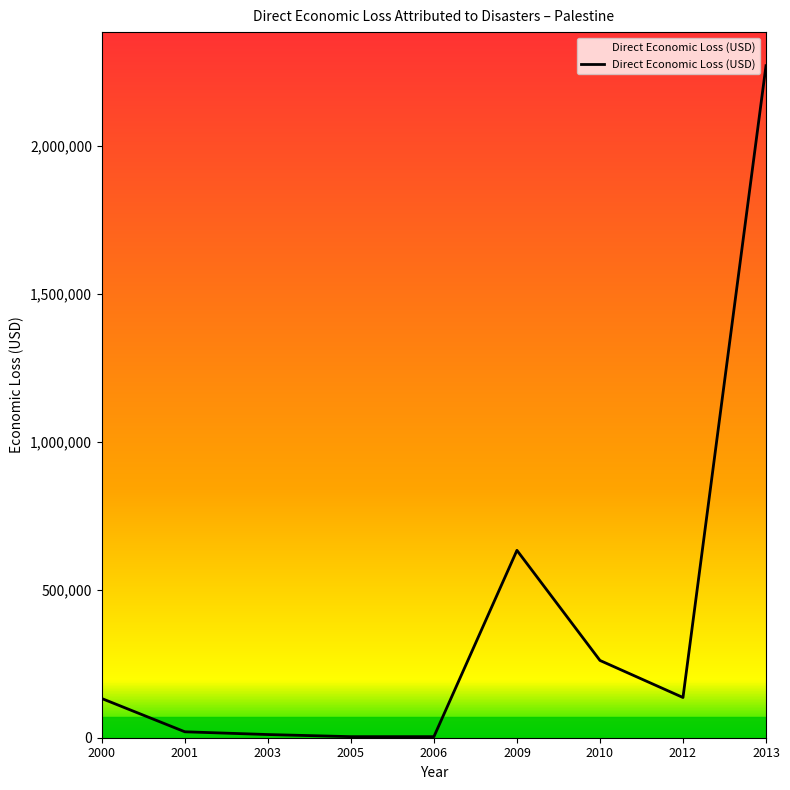

What is the sum of the values at 2012 and 2001?

155977.2